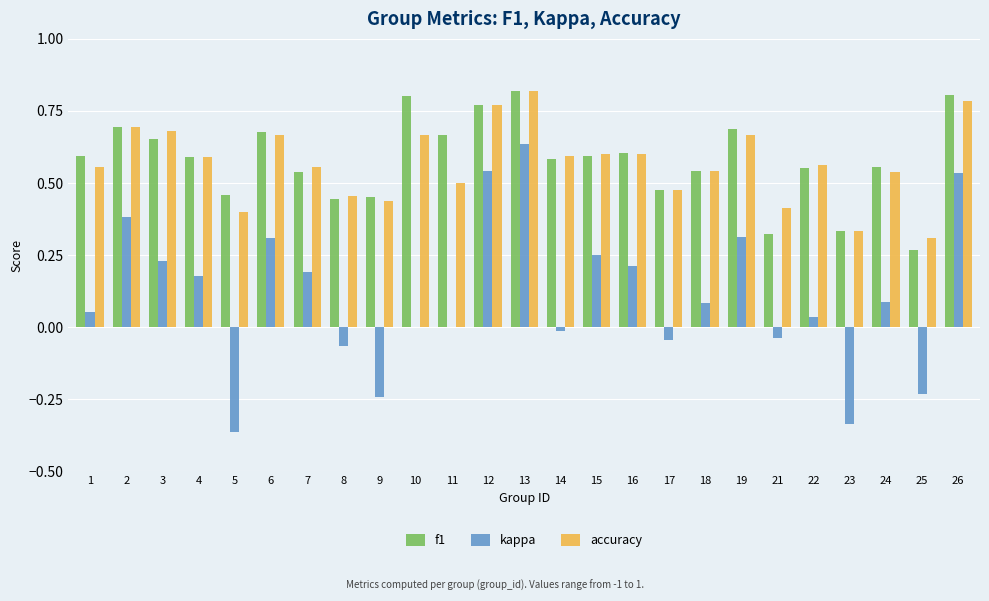

Where does the kappa series first go above 0?

1